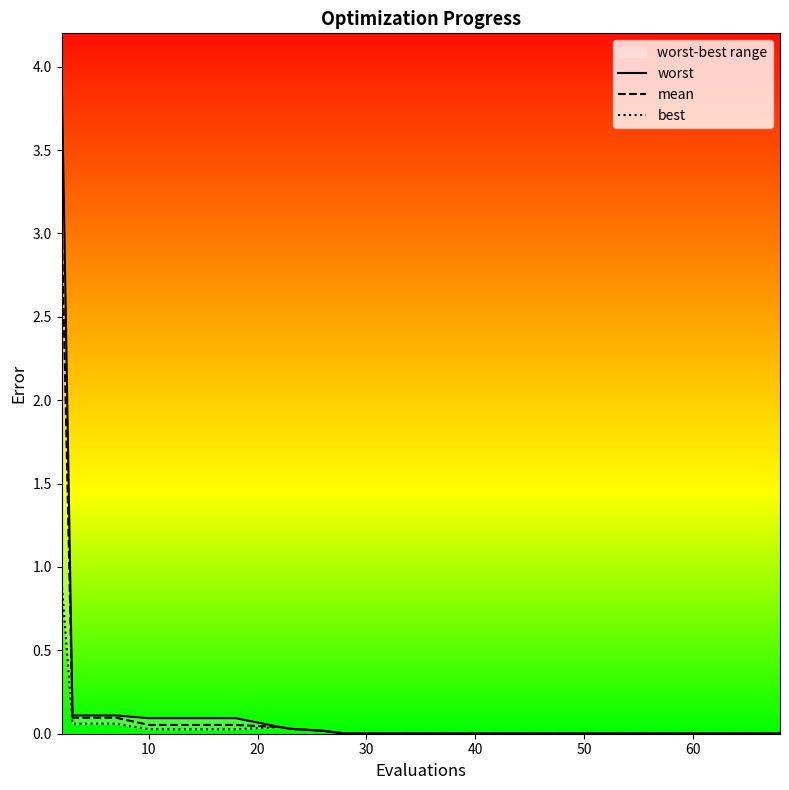

True or false: mean and worst cross at least once.

False